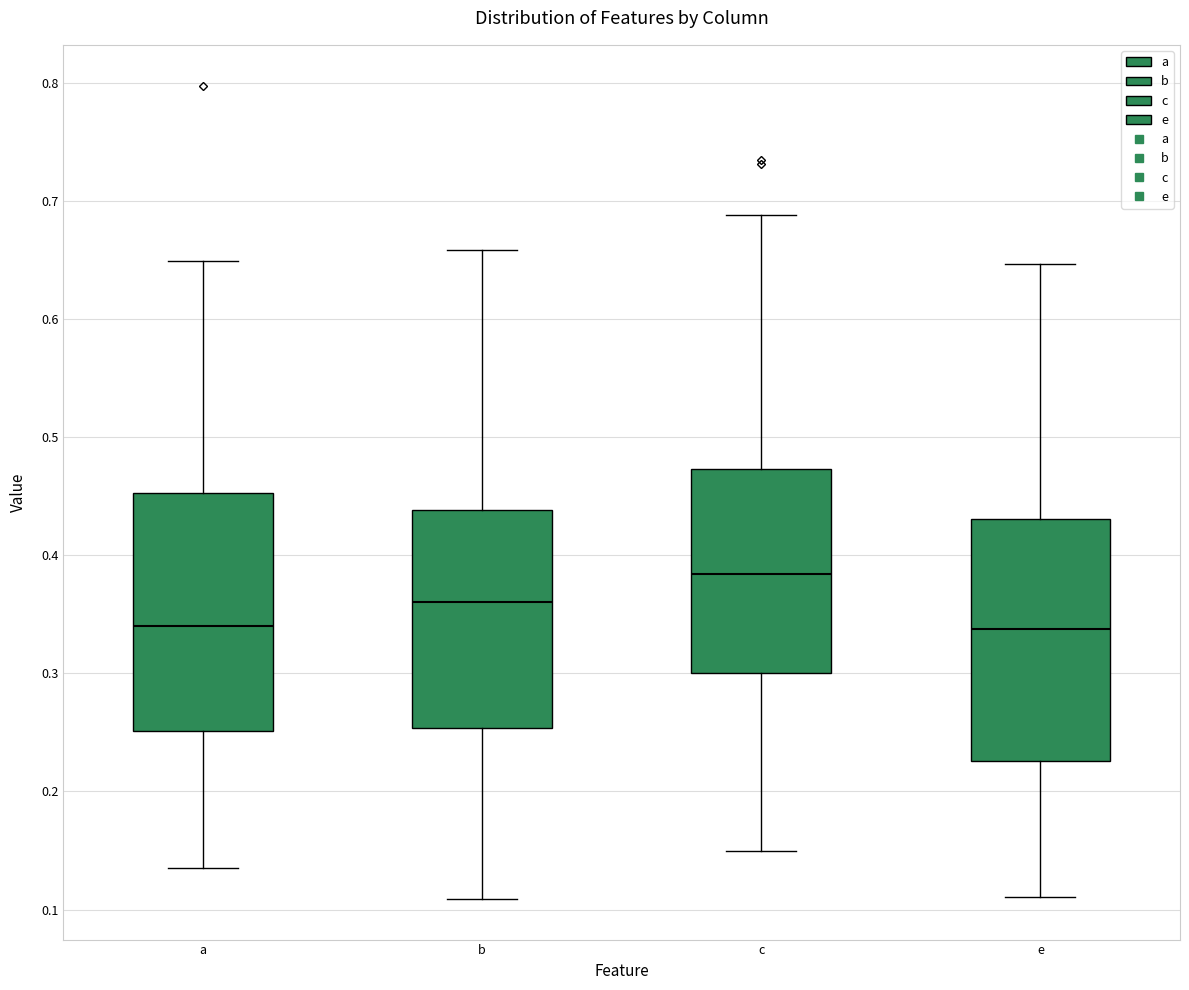

Where does the upper whisker of the box for c end on the y-axis? The values are not printed on the chart, so give them approximately, as read against the axis.

0.69